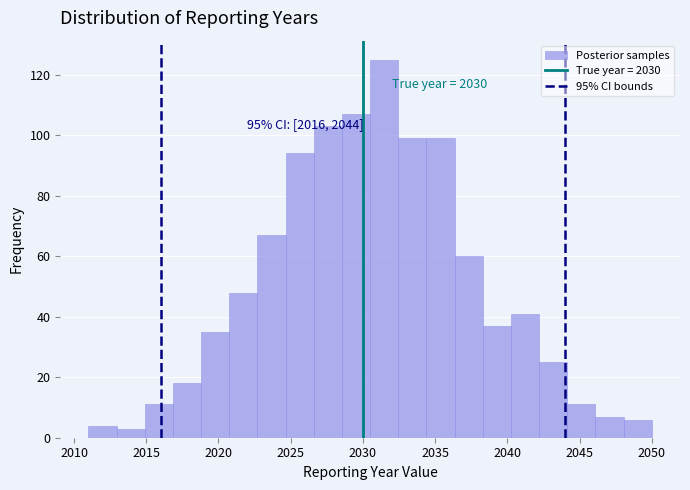

Around what value on the x-axis is the tallest bar? Give the approximate position of its centre, as read against the axis.

2031.5